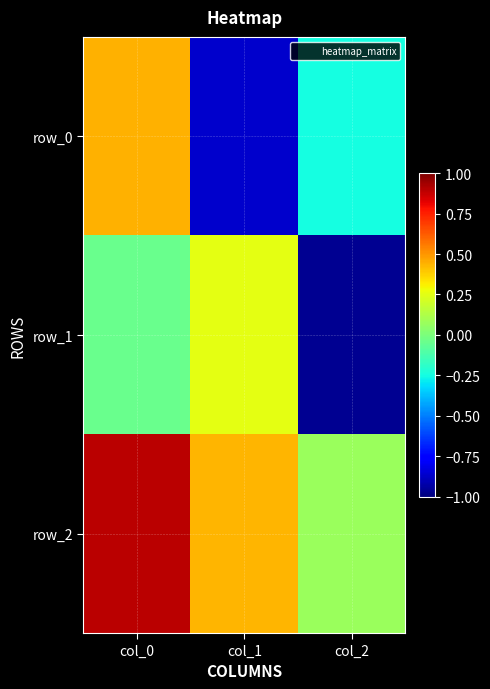

What is the difference between the row_2 values at col_1 and col_2?

0.4